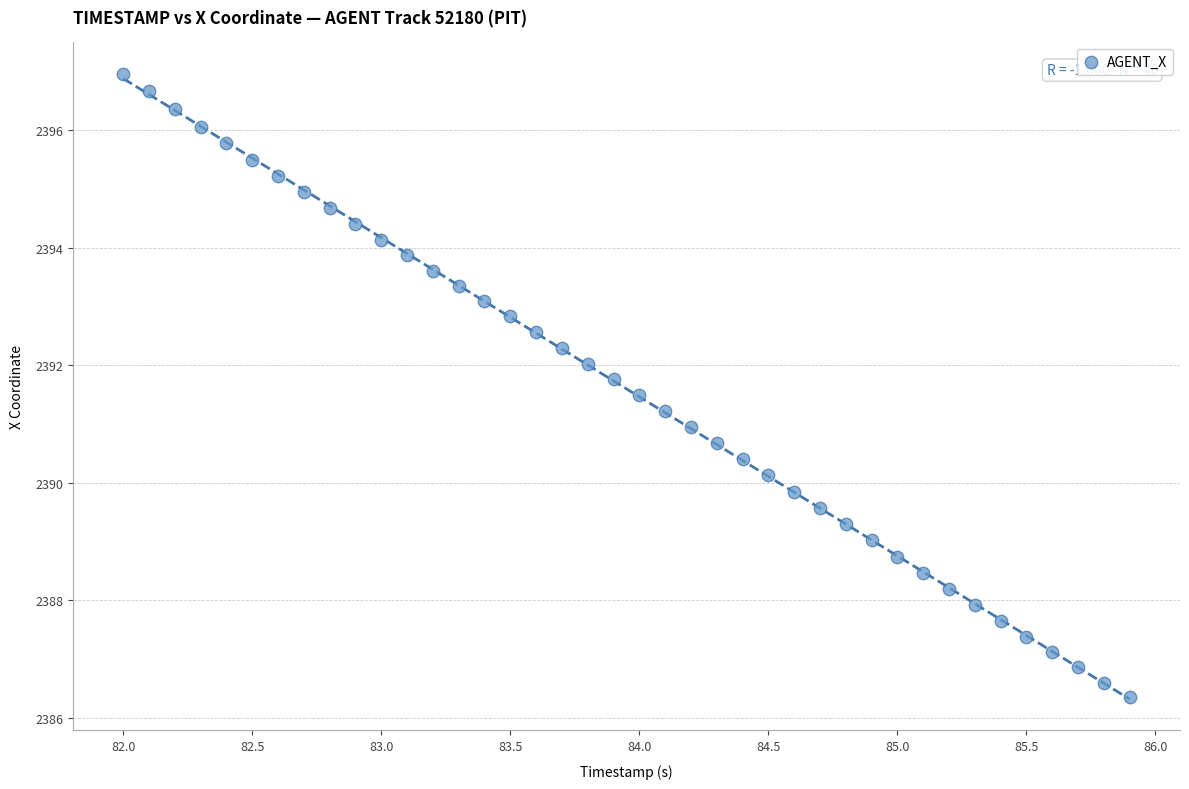

What is the range of X values (max minus min)?

3.9